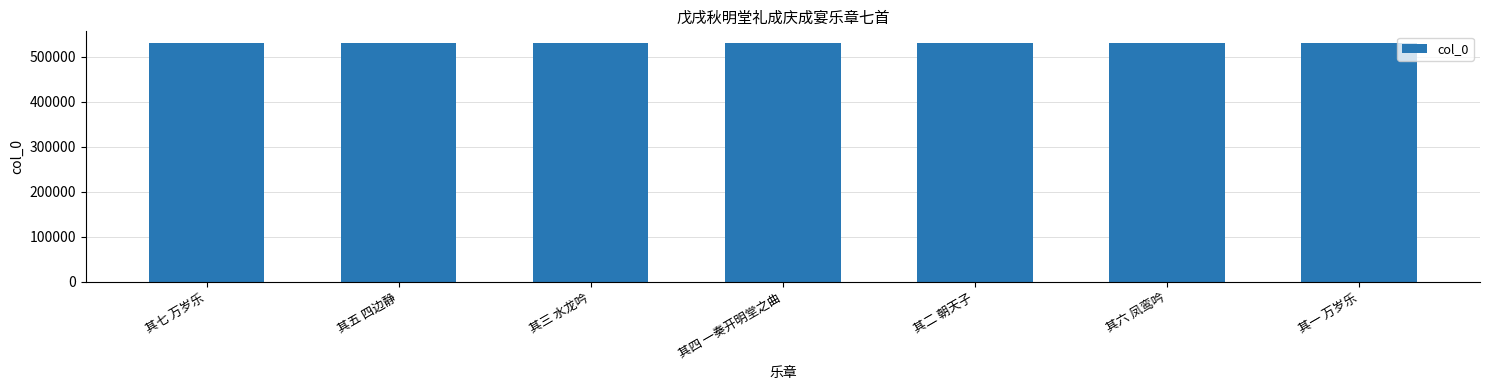

What is the change in value from 其四 一奏开明堂之曲 to 其一 万岁乐?

-3